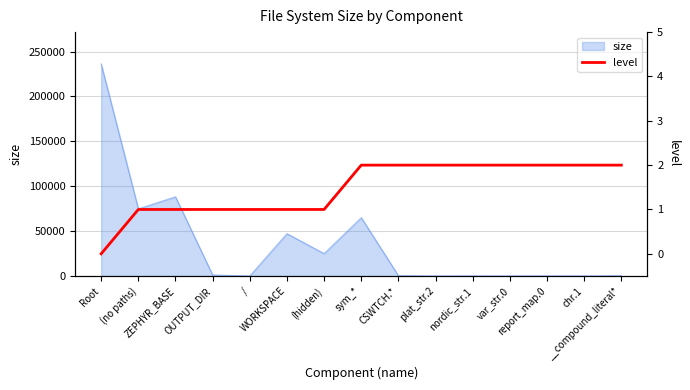

At which category does the chart reach its minimum across all series?

Root